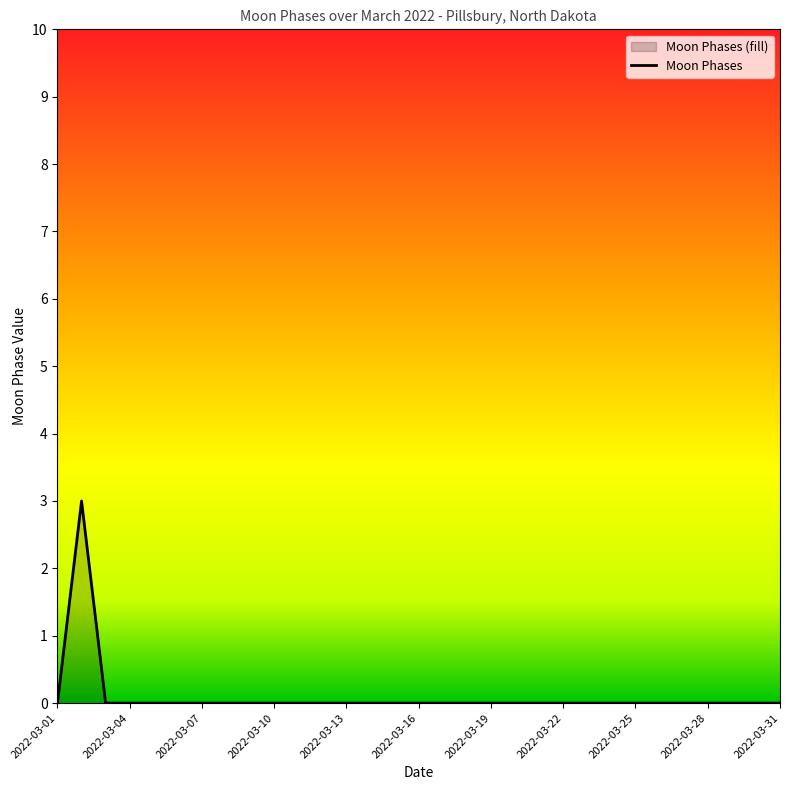

What is the difference between the maximum and minimum values?

3